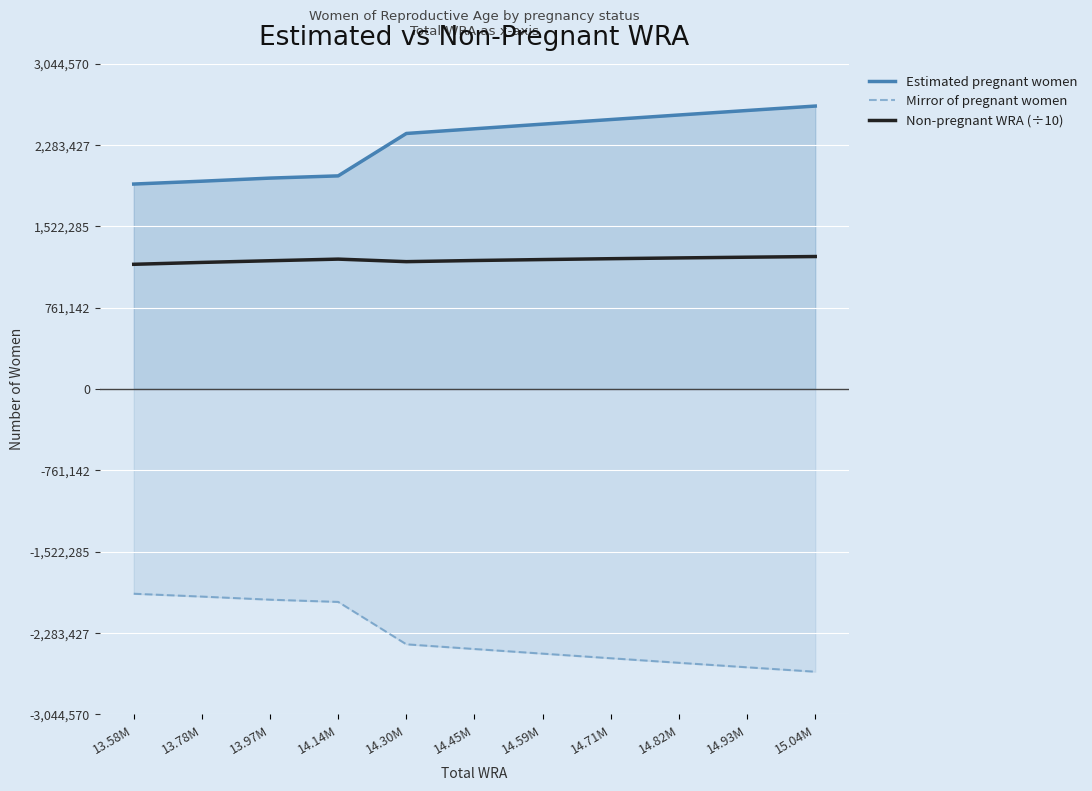

Rank the series by their maximum value, from highest to lowest.

Estimated pregnant women, Non-pregnant WRA (÷10), Mirror of pregnant women